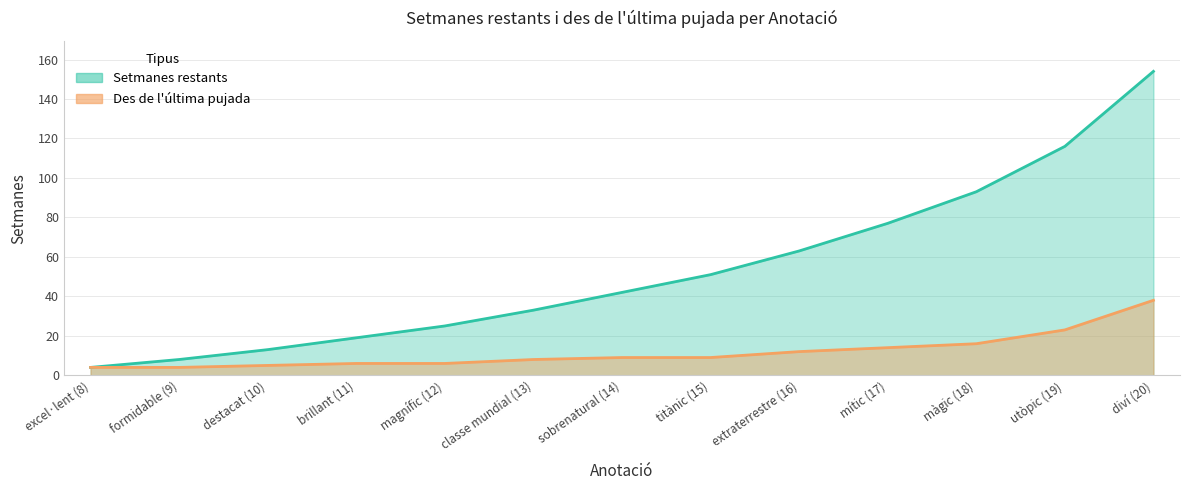

True or false: Setmanes restants and Des de l'última pujada intersect in this chart.

False